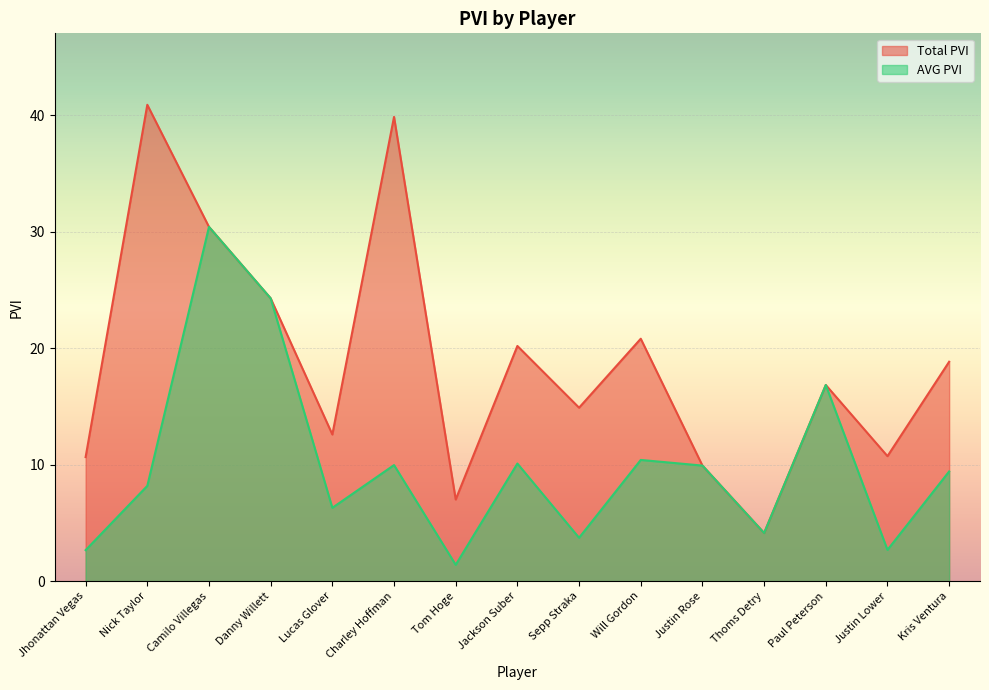

Is it true that Total PVI equals 1.1 at Thoms Detry?

False